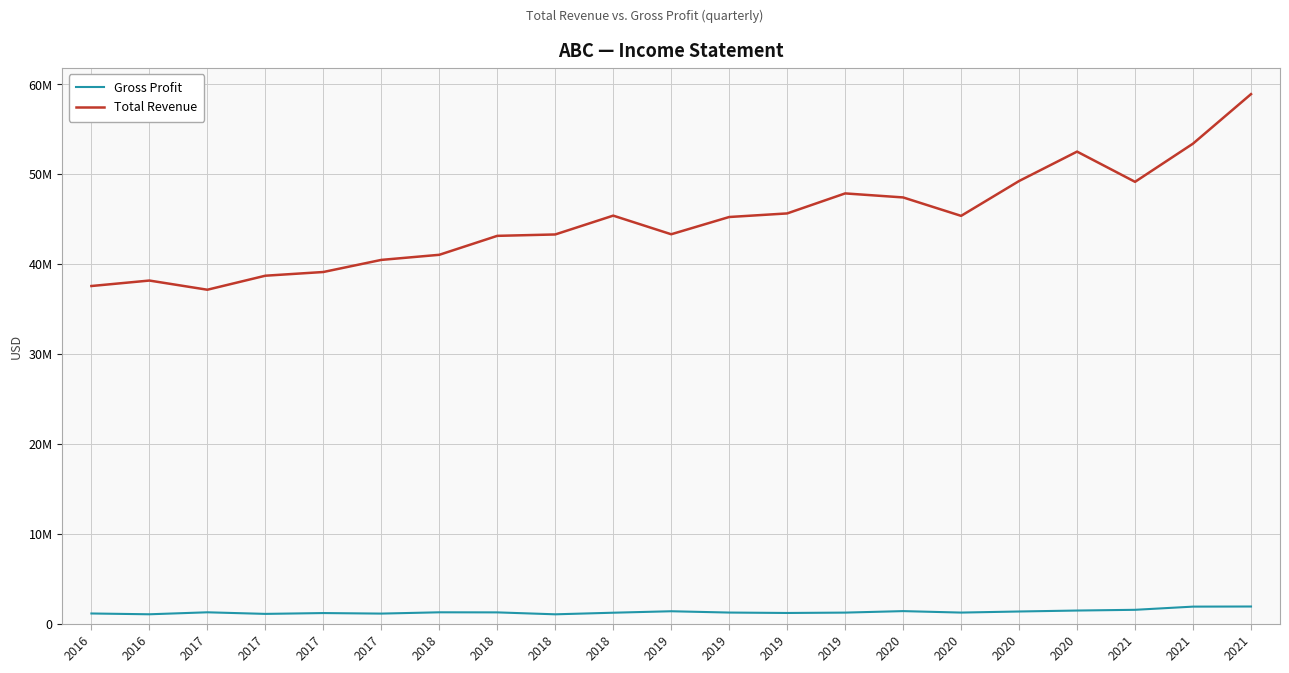

Is this an area chart (filled region under the line)?

No